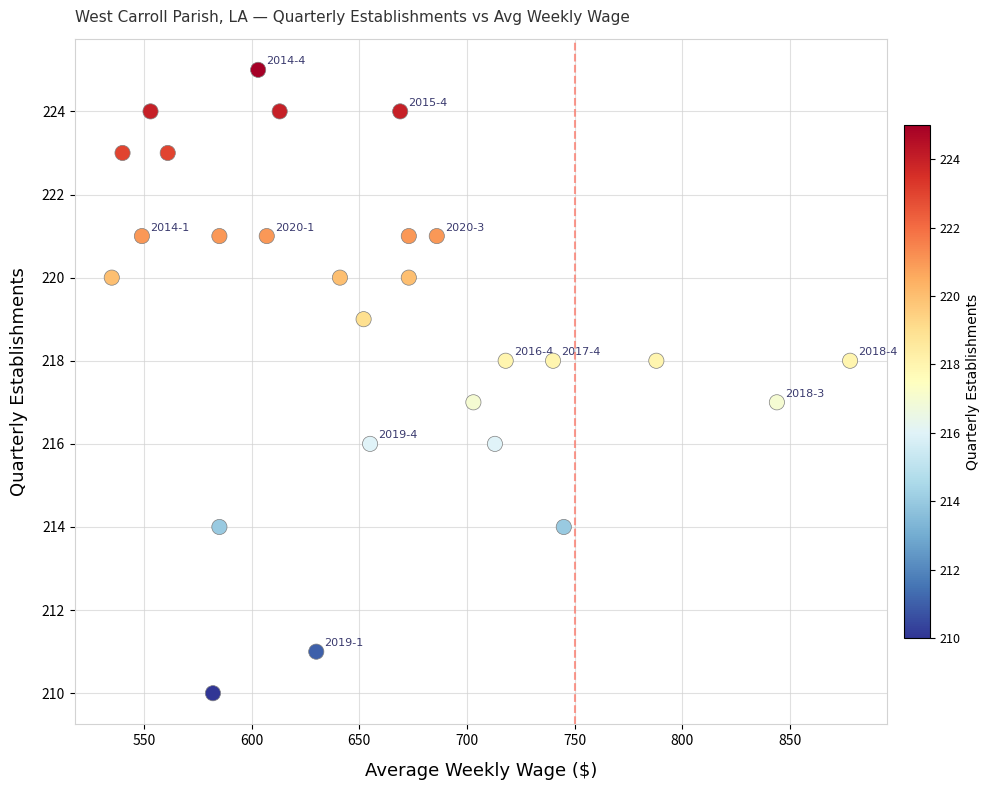

What is the range of X values (max minus min)?

343